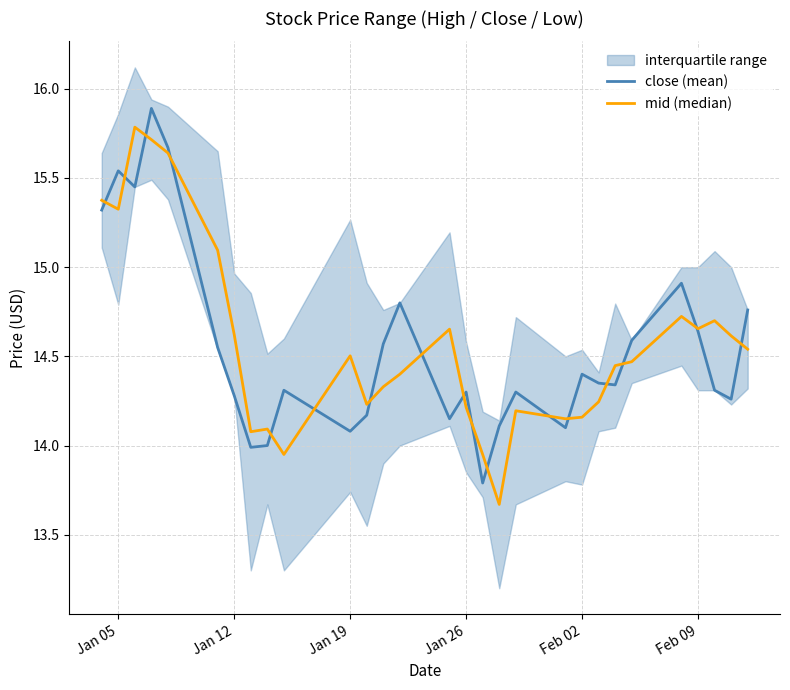

Which series has the widest spread of values?

mid (median)